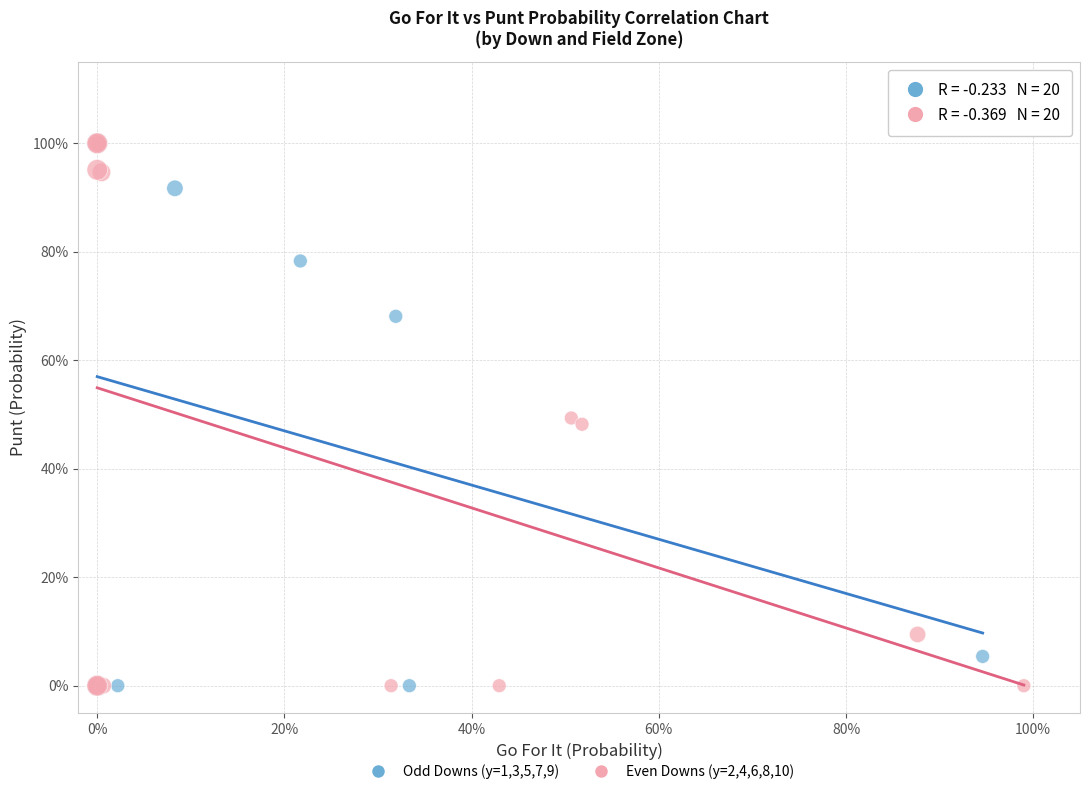

What are all the series names shown in the legend?

Odd Downs (y=1,3,5,7,9), Even Downs (y=2,4,6,8,10)